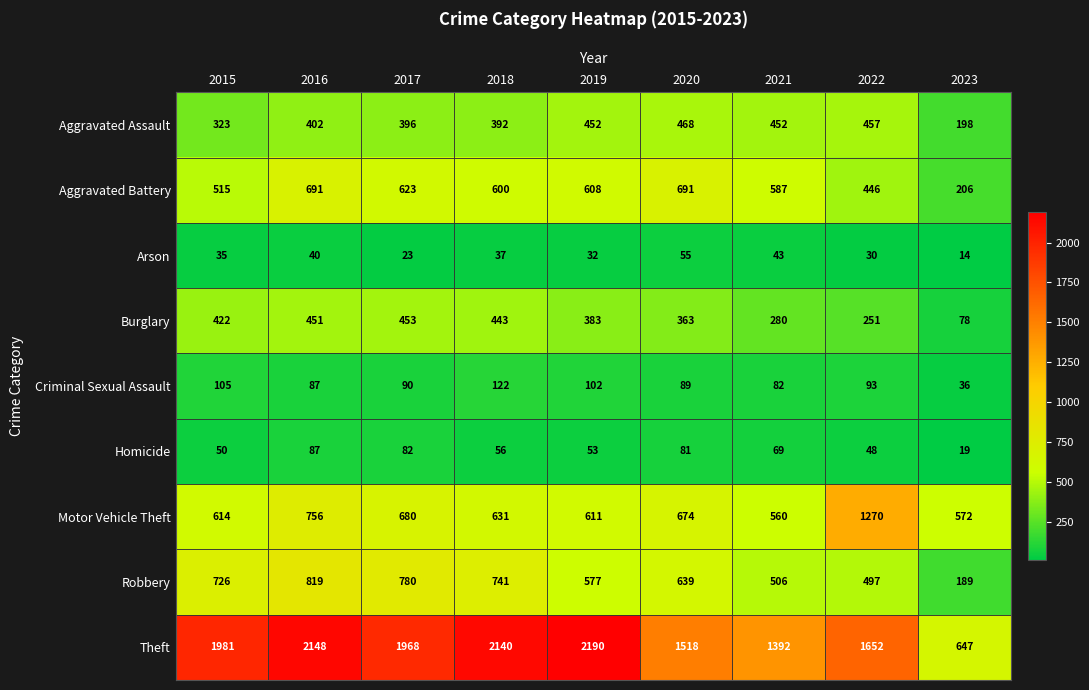

What is the average value of the Robbery series?

608